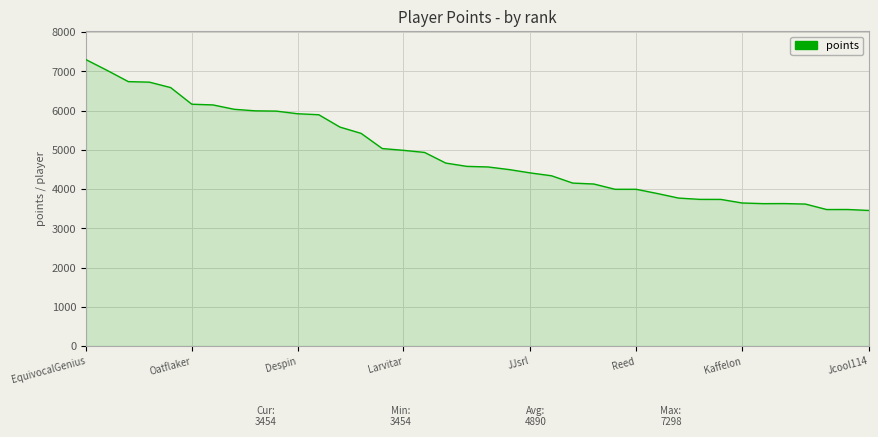

How many lines are shown in the chart?

1